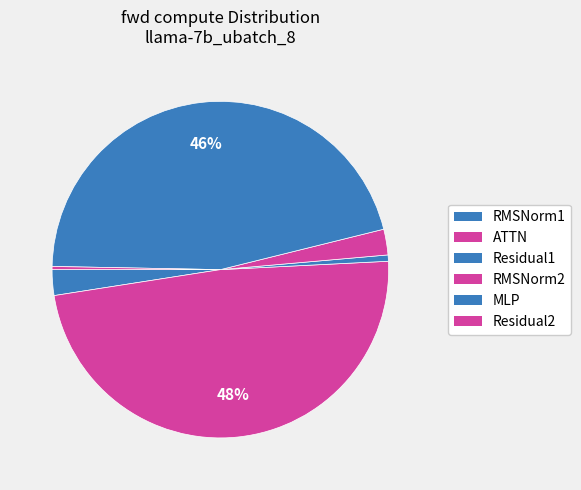

True or false: RMSNorm1 accounts for 2% of the total.

True